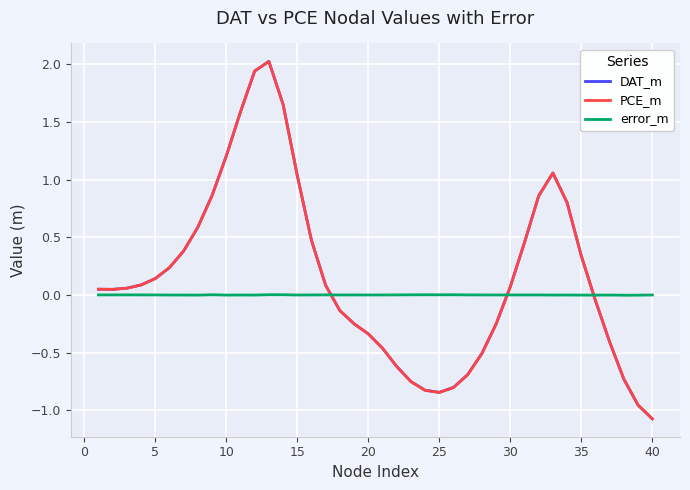

True or false: error_m and DAT_m cross at least once.

True